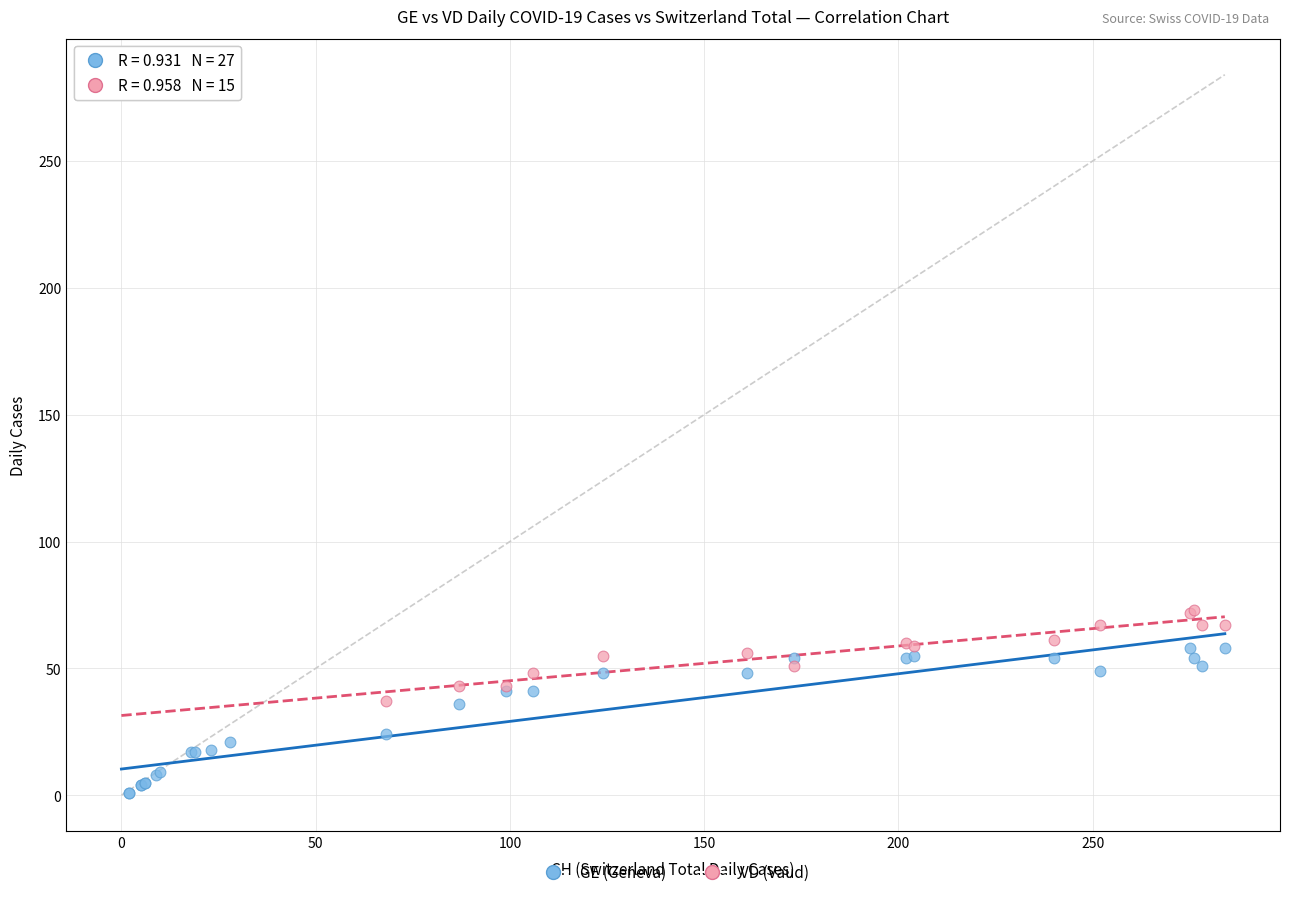

Which series has the largest Y range (max minus min)?

GE (Geneva)